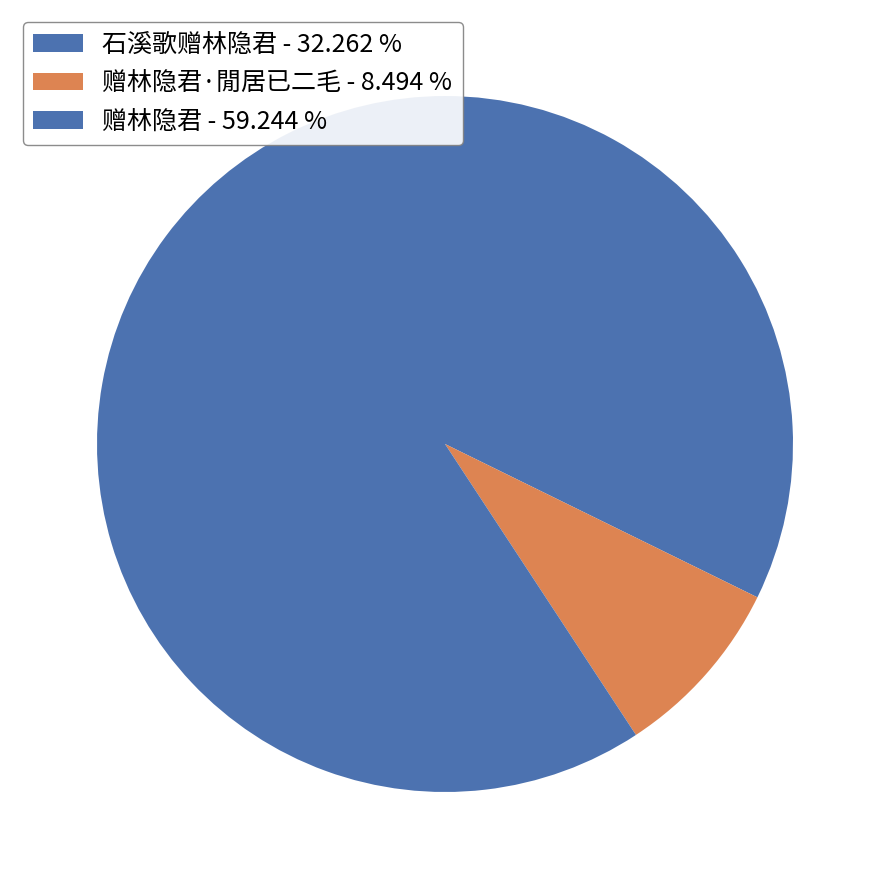

How many slices are in this pie chart?

3